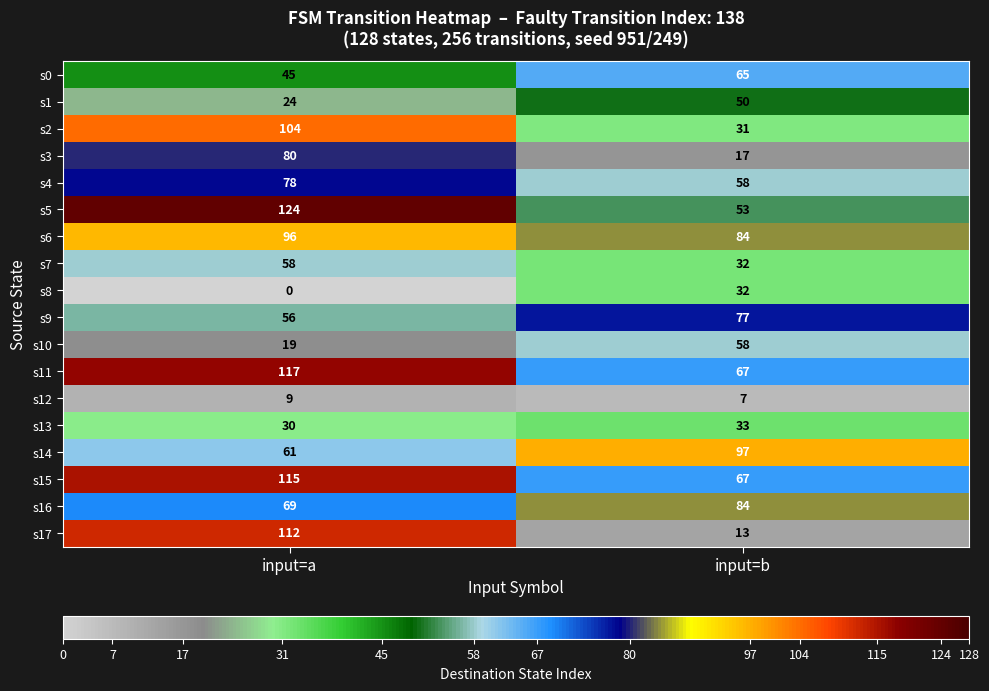

At which label does s4 reach its peak?

input=a